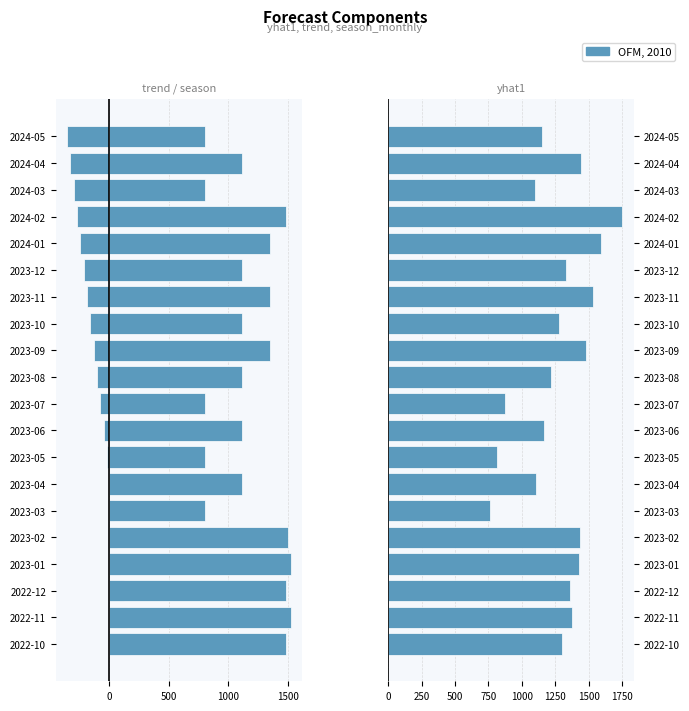

Is it true that trend equals -269.0 at 2024-02?

True